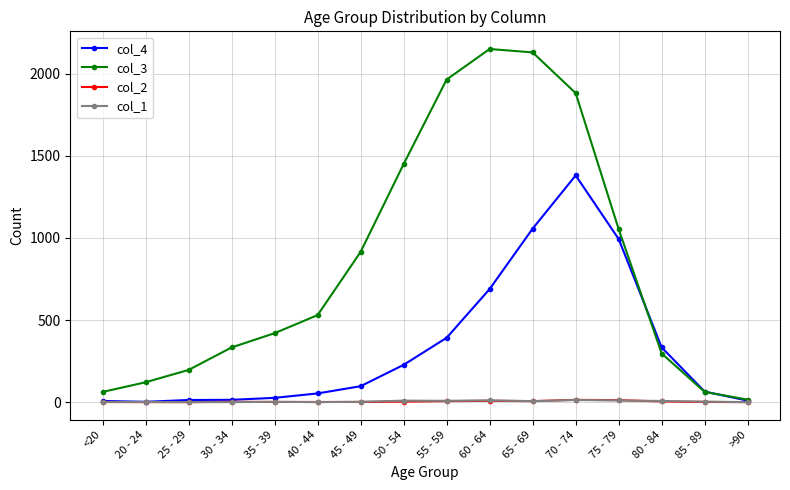

True or false: col_3 has a value of 1328 at 65 - 69.

False